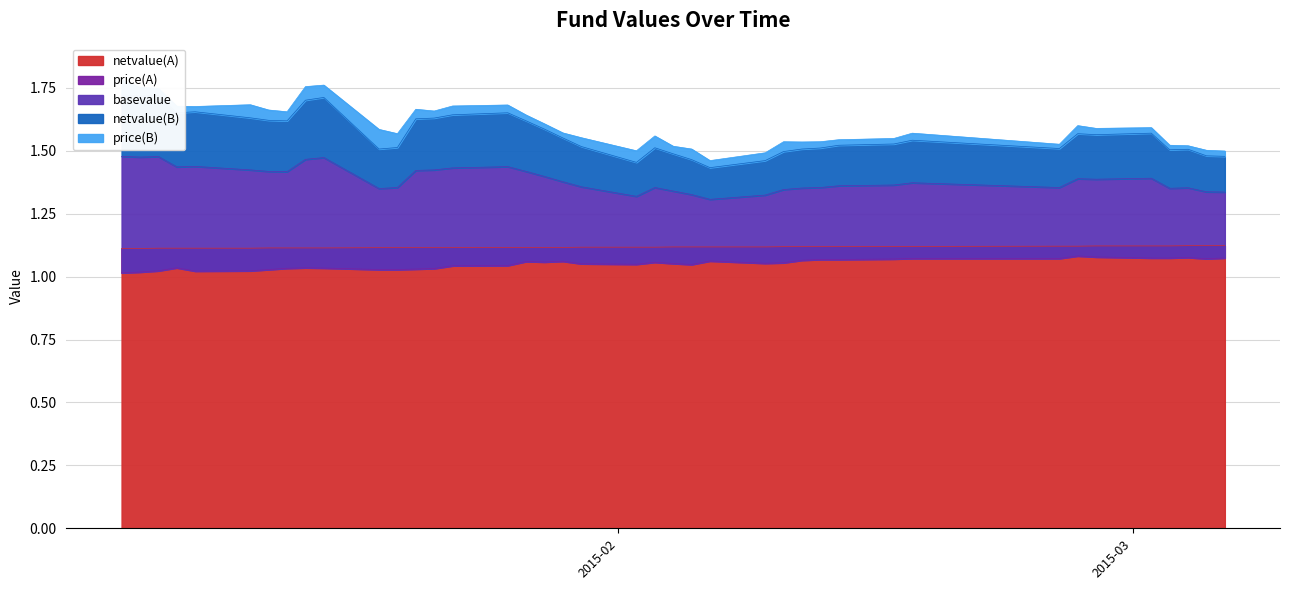

What is the value of the price(B) point at the 7th from the left?

1.7